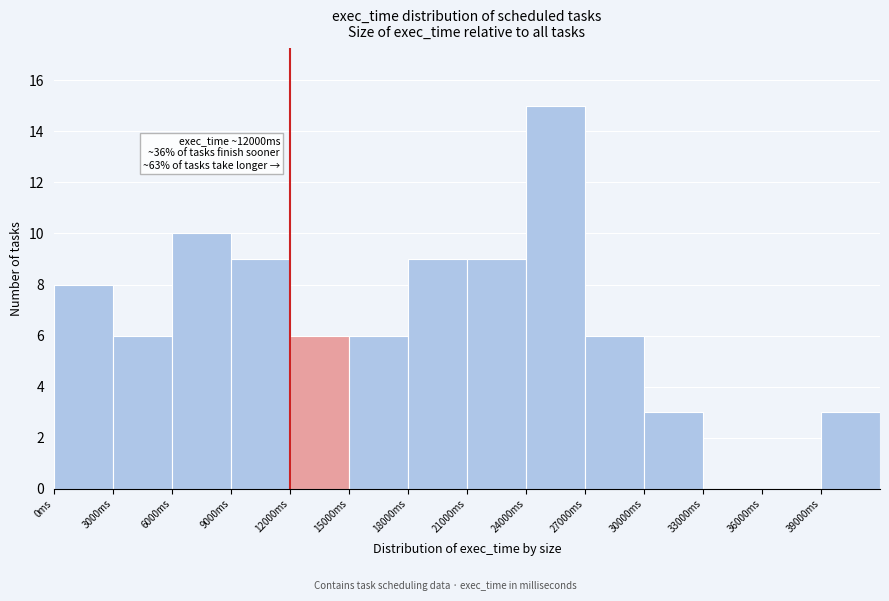

Which range on the x-axis has the tallest bar?

24000 to 27000